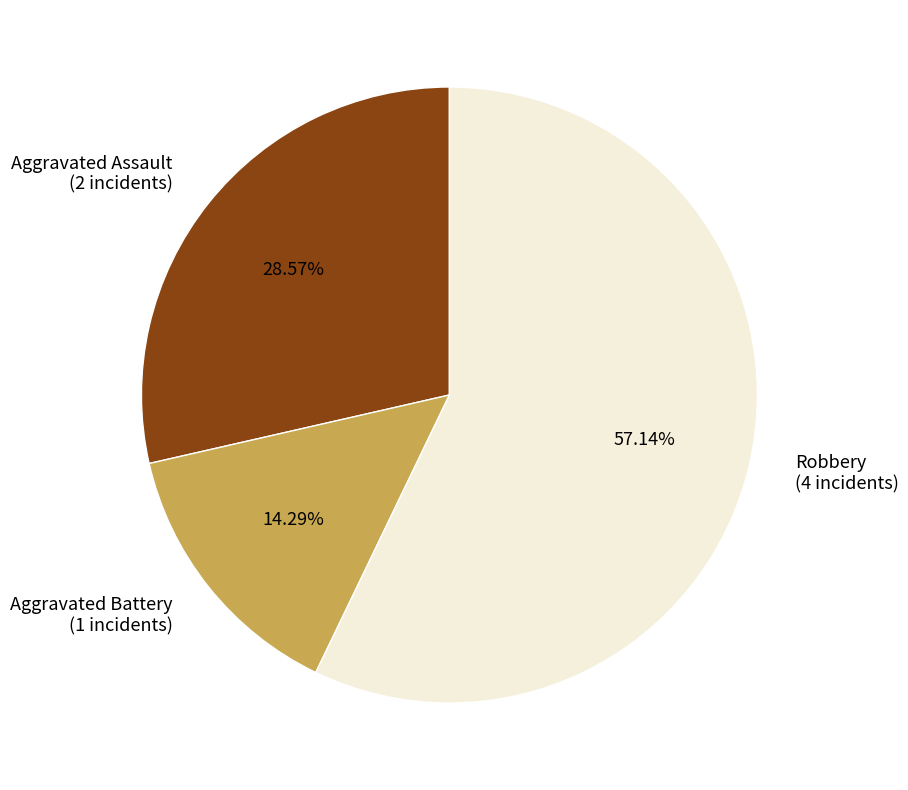

To the nearest percent, what is the combined percentage of Aggravated Battery and Robbery?

71%